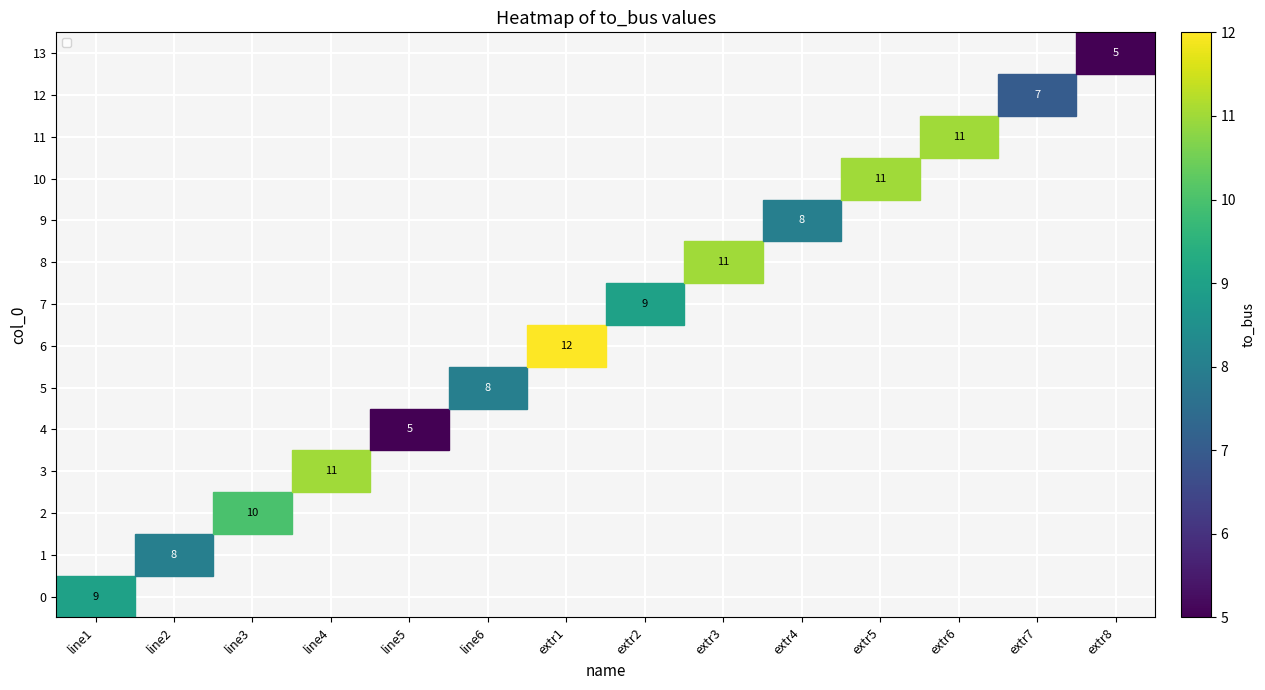

The 11 series shows 11 at extr6. True or false?

True